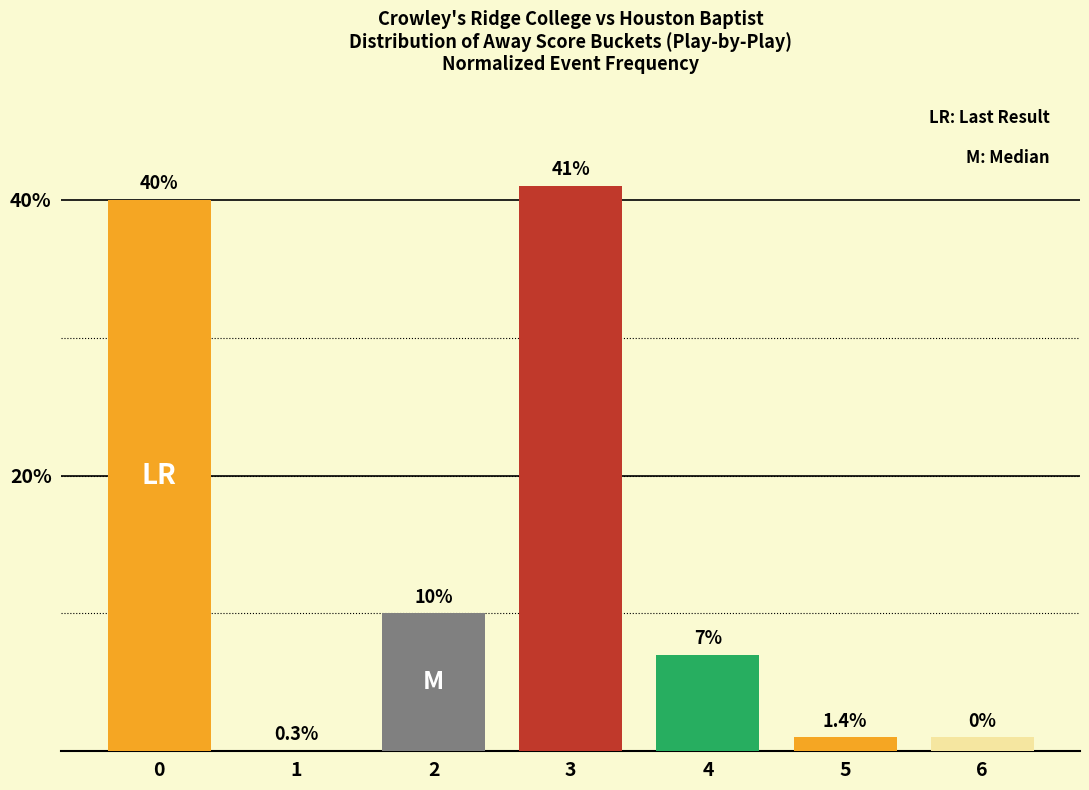

How many data points does each series have?

7